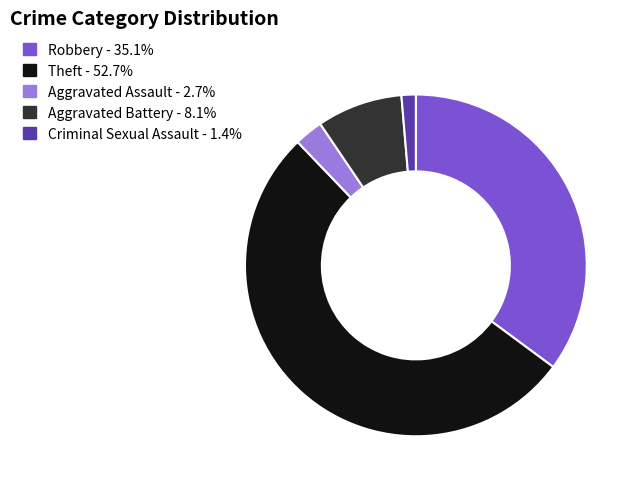

Approximately how many times larger is the value at Aggravated Battery compared to Aggravated Assault?

3.0